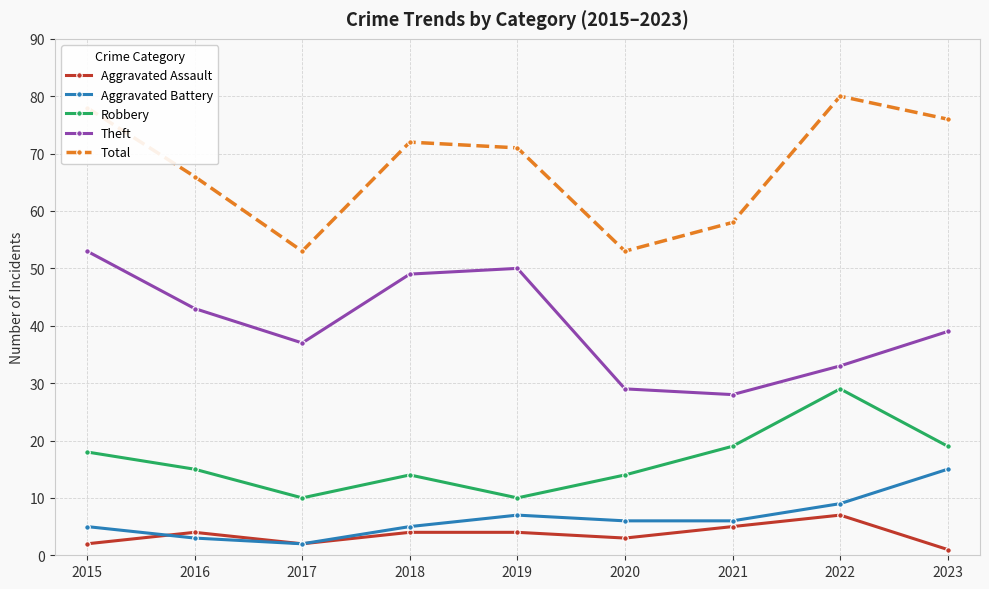

Reading left to right, what are all the values shown in this chart?

Aggravated Assault: 2015=2	2016=4	2017=2	2018=4	2019=4	2020=3	2021=5	2022=7	2023=1
Aggravated Battery: 2015=5	2016=3	2017=2	2018=5	2019=7	2020=6	2021=6	2022=9	2023=15
Robbery: 2015=18	2016=15	2017=10	2018=14	2019=10	2020=14	2021=19	2022=29	2023=19
Theft: 2015=53	2016=43	2017=37	2018=49	2019=50	2020=29	2021=28	2022=33	2023=39
Total: 2015=78	2016=66	2017=53	2018=72	2019=71	2020=53	2021=58	2022=80	2023=76